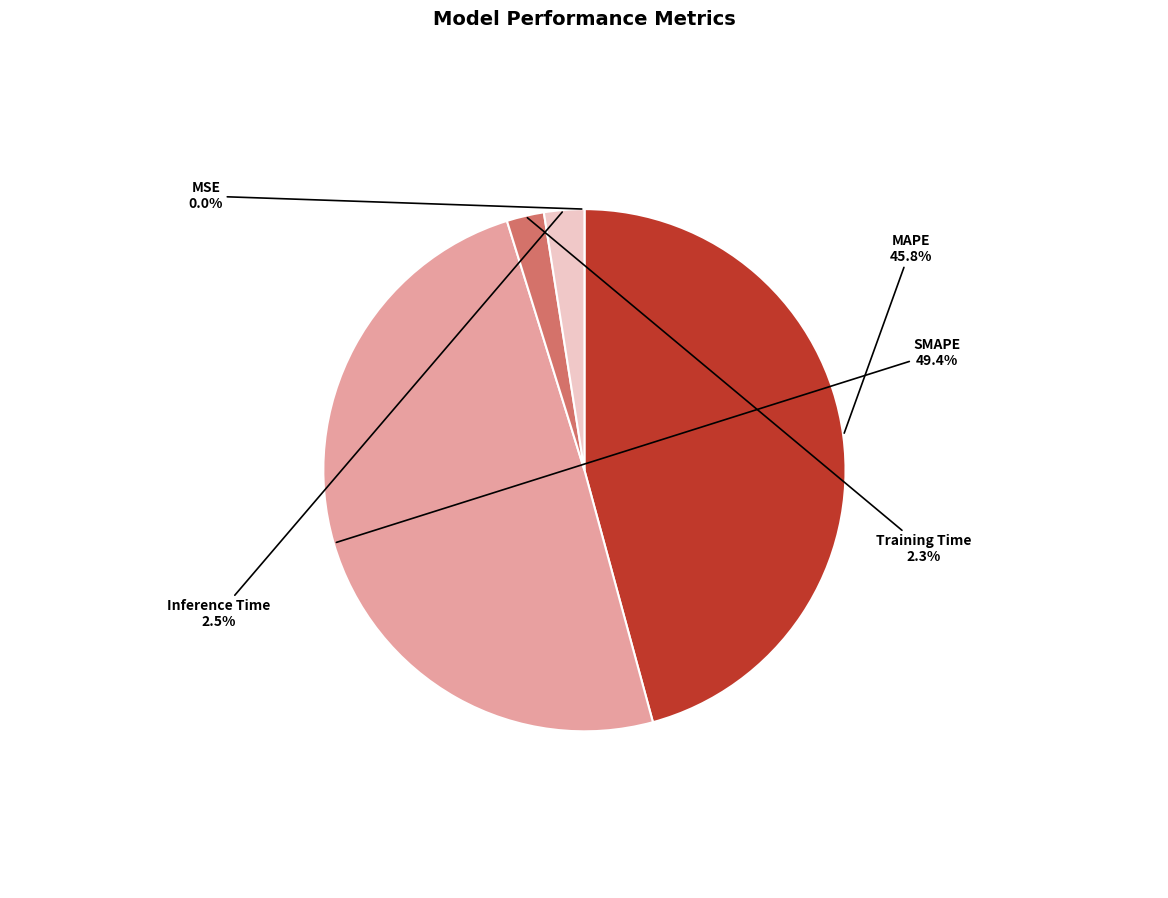

What percentage is NOT represented by MAPE?

54.2%